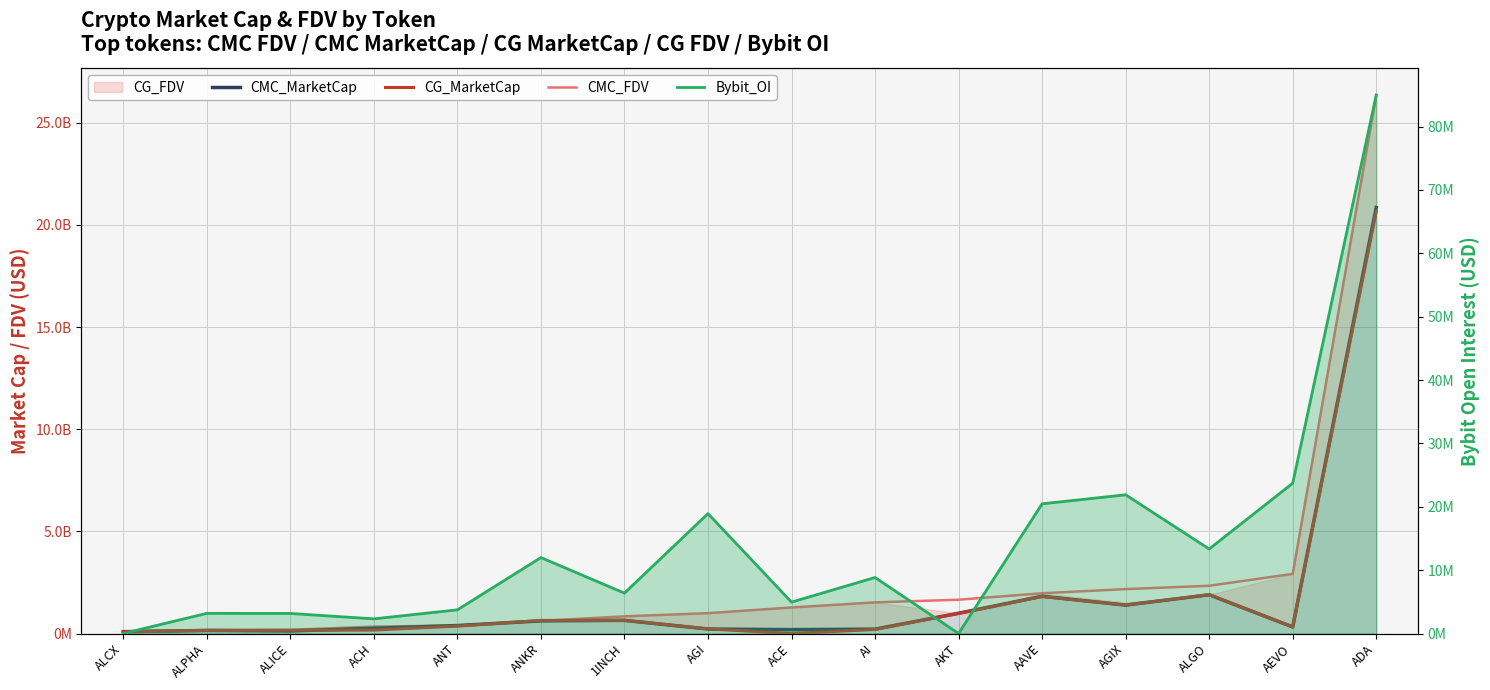

Where is the first local maximum for Bybit_OI?

ALPHA